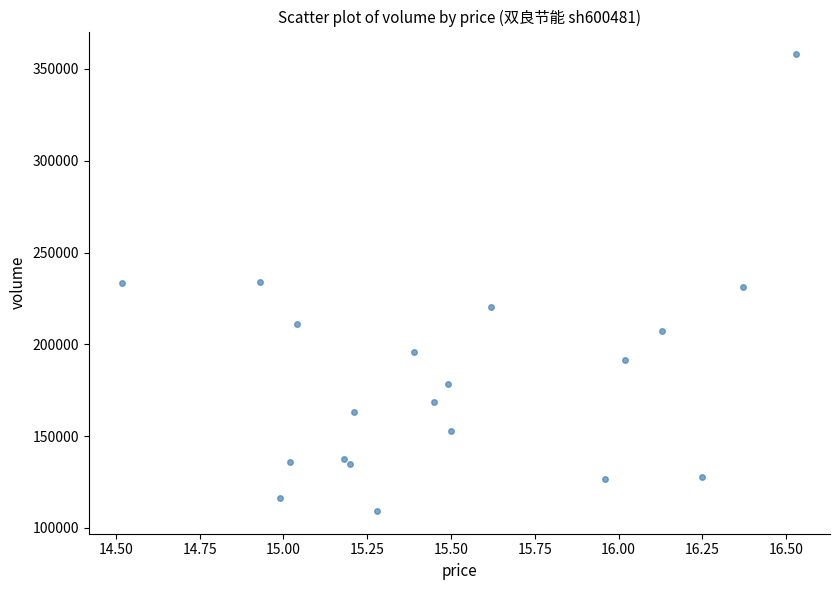

What is the range of Y values (max minus min)?

248668